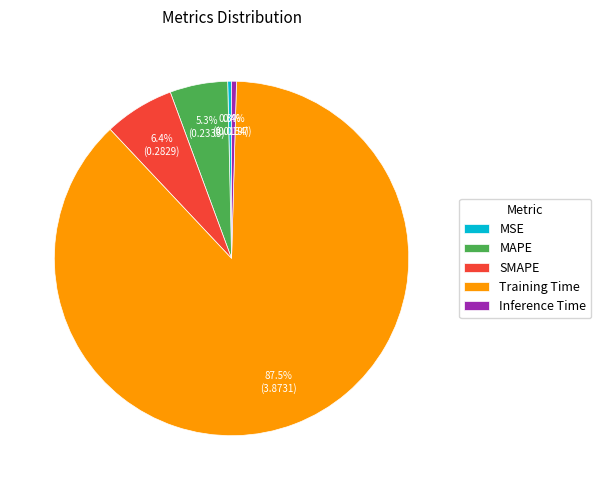

Is MSE the majority of the pie?

No